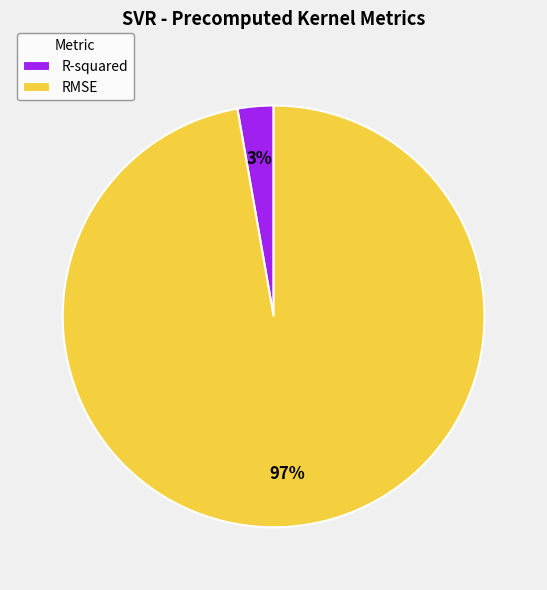

True or false: RMSE accounts for 83% of the total.

False